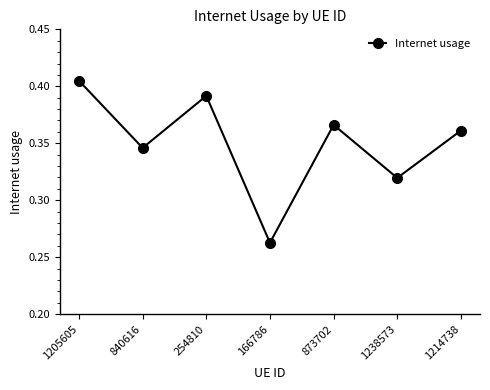

What is the sum of the values at 1205605 and 840616?

0.8